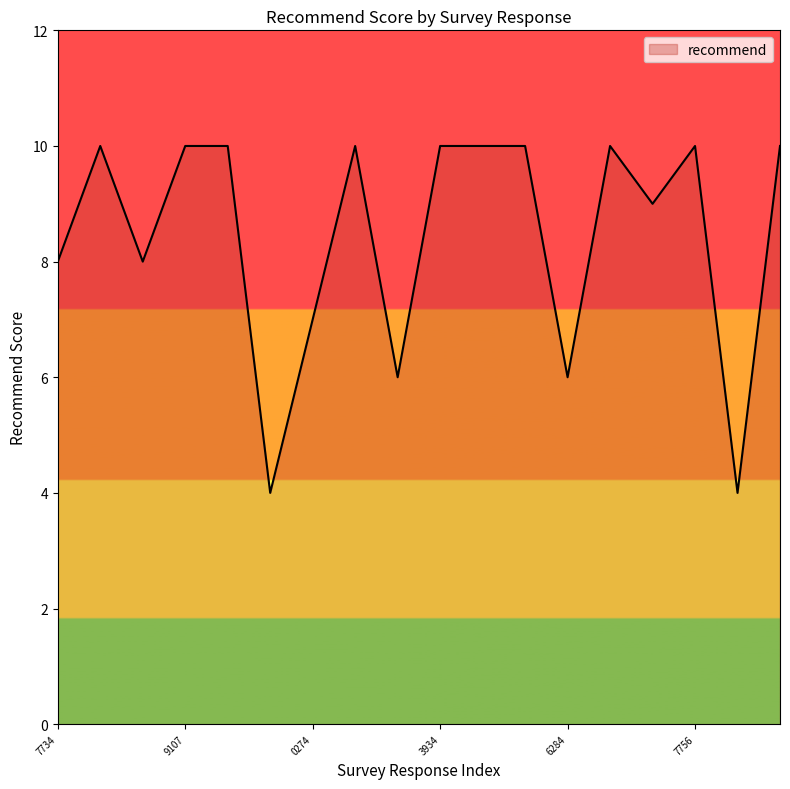

What is the difference between the maximum and minimum values?

6